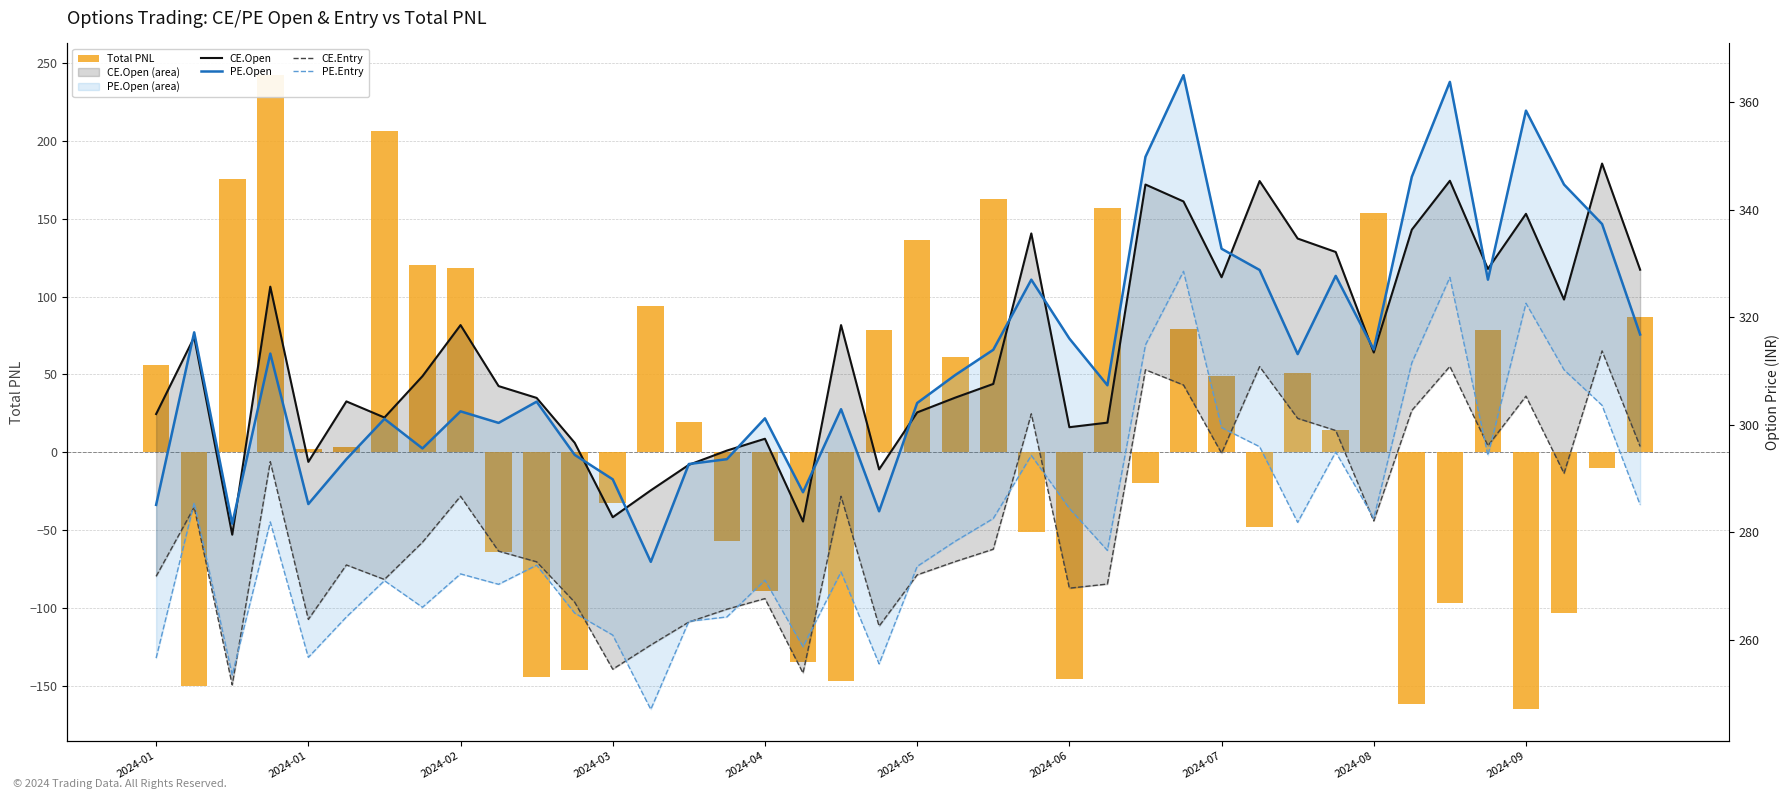

What is the sum of the PE.Open values at 2024-01 and 2024-06?

586.1